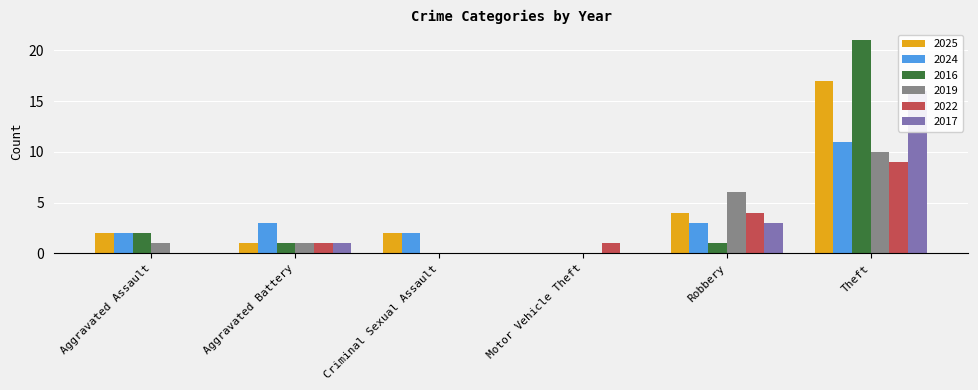

Count the number of data series in this chart.

6